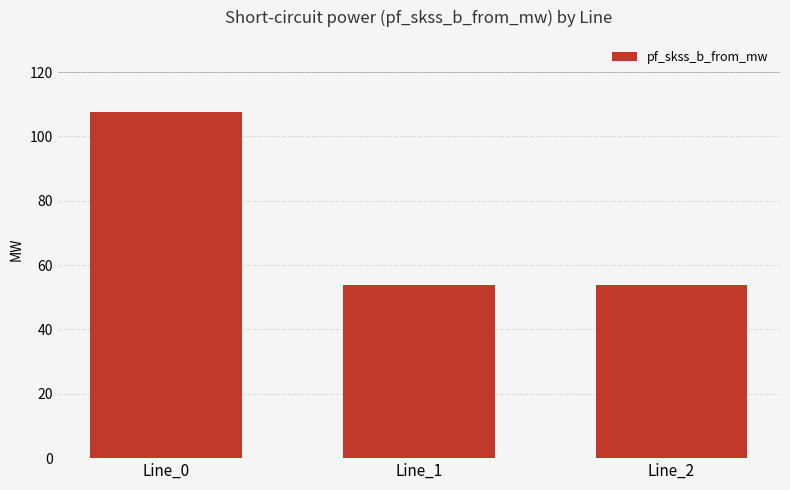

What is the minimum value shown in the chart?

53.8